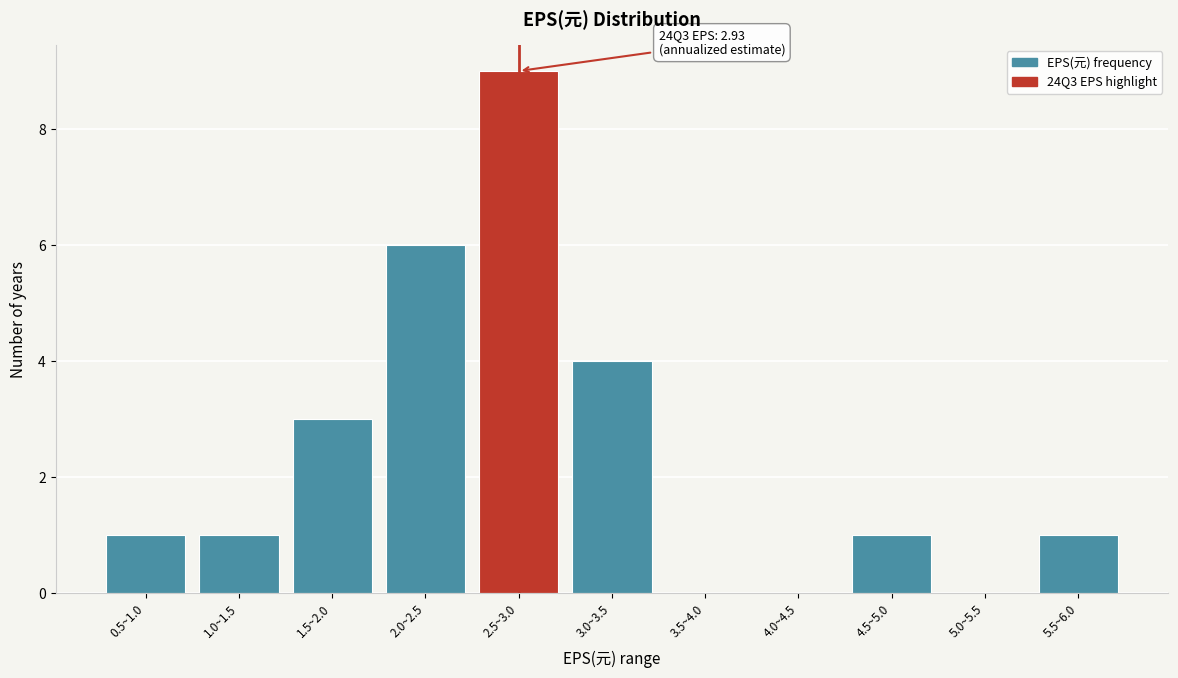

Reading right to left, transcribe all the data shown in this chart.

5.5~6.0=1	5.0~5.5=0	4.5~5.0=1	4.0~4.5=0	3.5~4.0=0	3.0~3.5=4	2.5~3.0=9	2.0~2.5=6	1.5~2.0=3	1.0~1.5=1	0.5~1.0=1